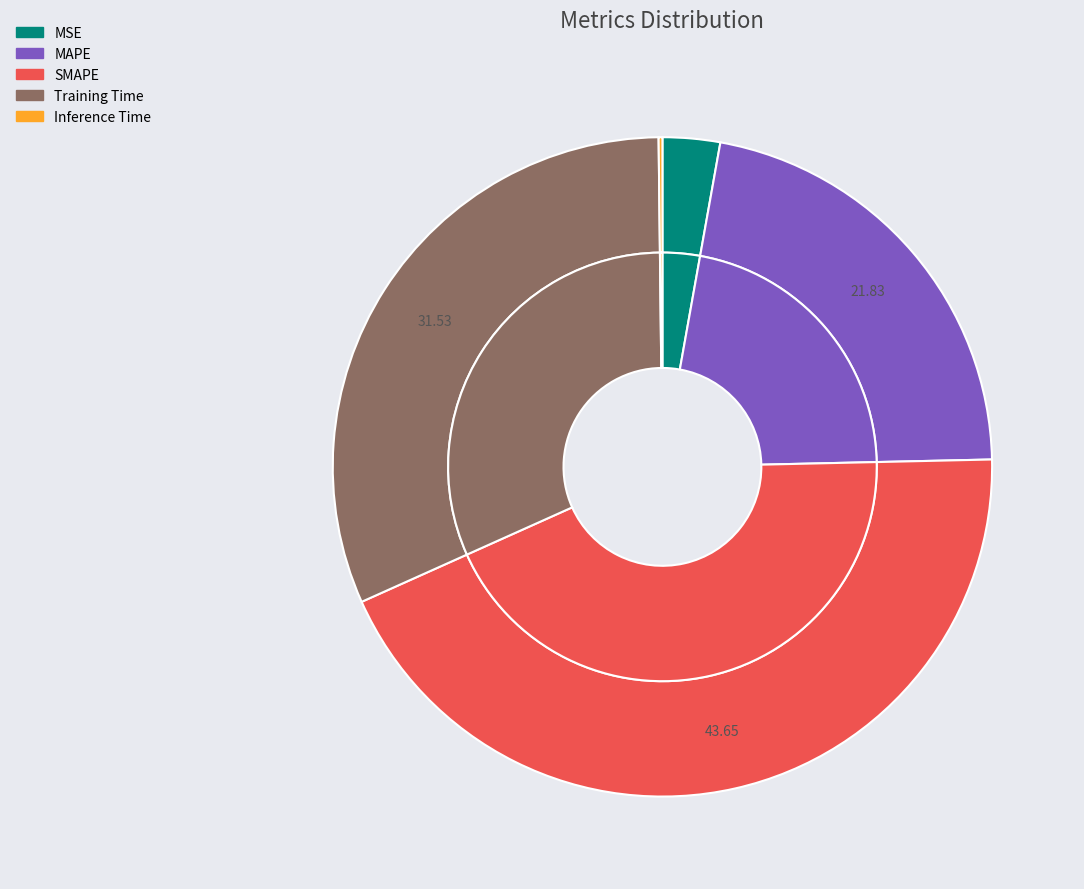

To the nearest percent, what is the difference between the largest and smallest slice percentages?

43%